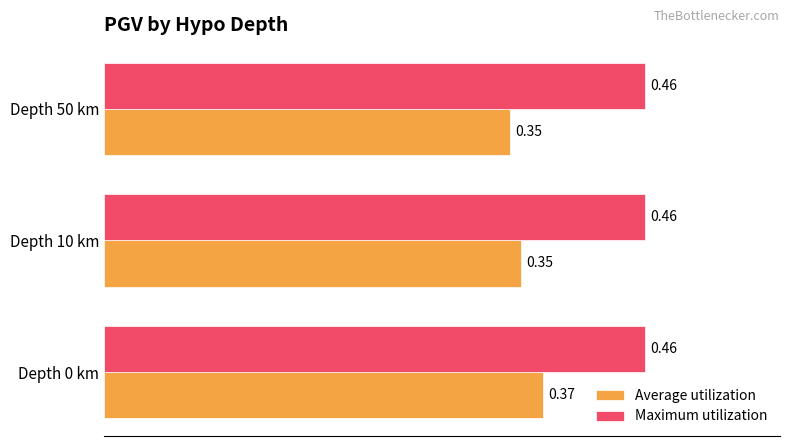

List the series in order of their peak value, lowest first.

Average utilization, Maximum utilization